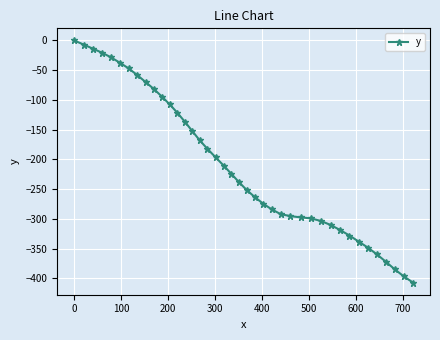

What is the sum of all values?

-8324.4